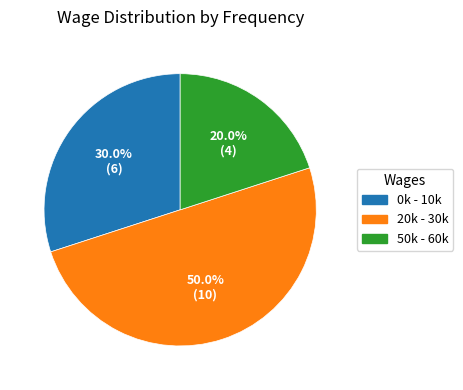

To the nearest percent, what is the combined percentage of 0k - 10k and 20k - 30k?

80%